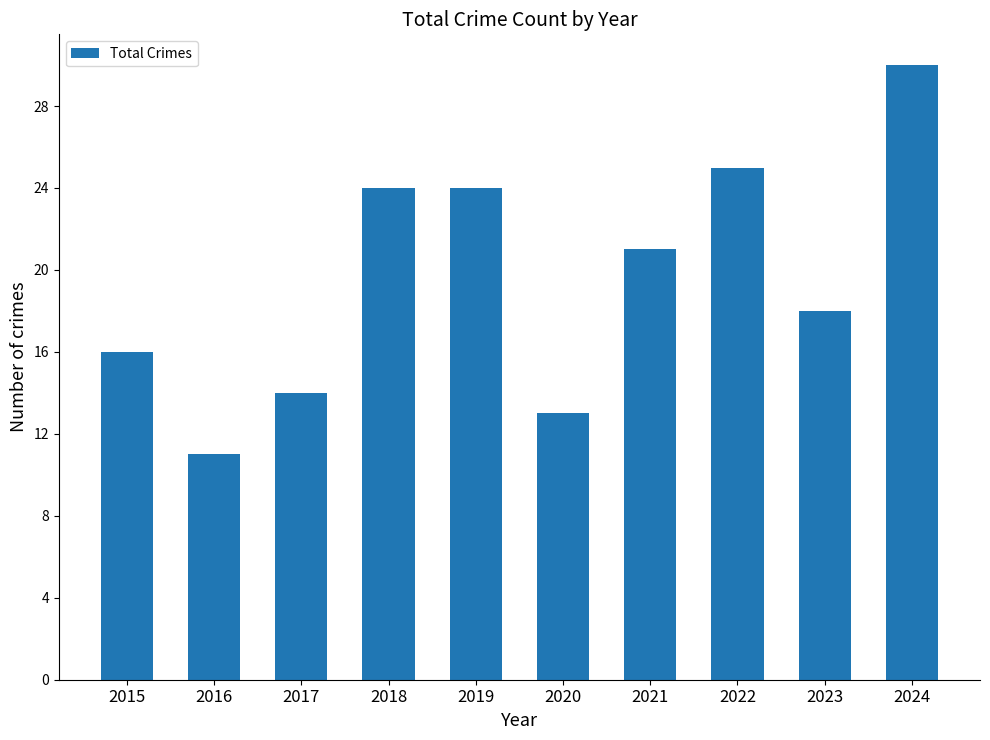

Is it true that the value at 2019 is 39?

False